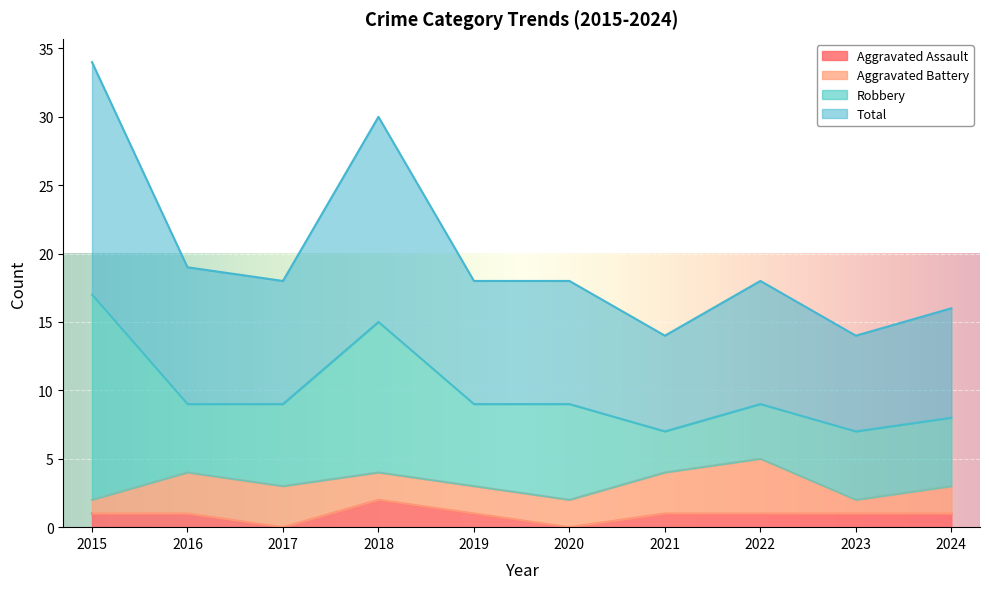

What is the difference between the highest and lowest values at 2015?

33